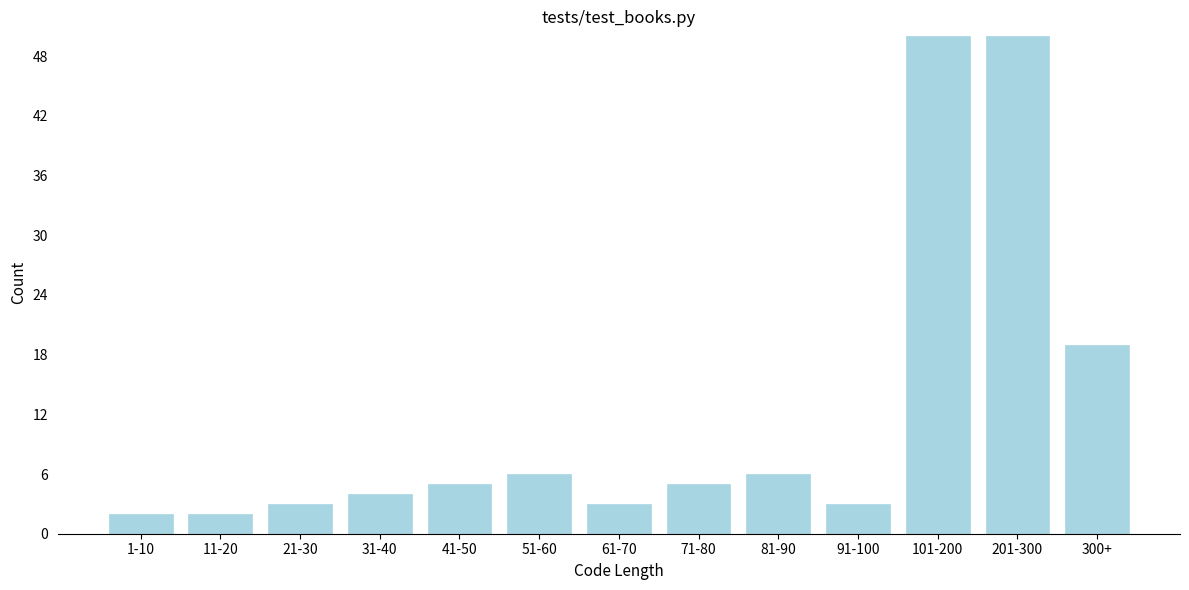

Reading left to right, transcribe all the data shown in this chart.

2	2	3	4	5	6	3	5	6	3	50	50	19